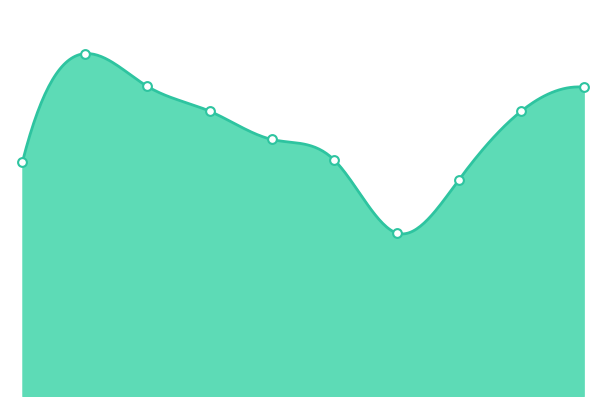

Between 2024 and 2020, which is larger?

2024